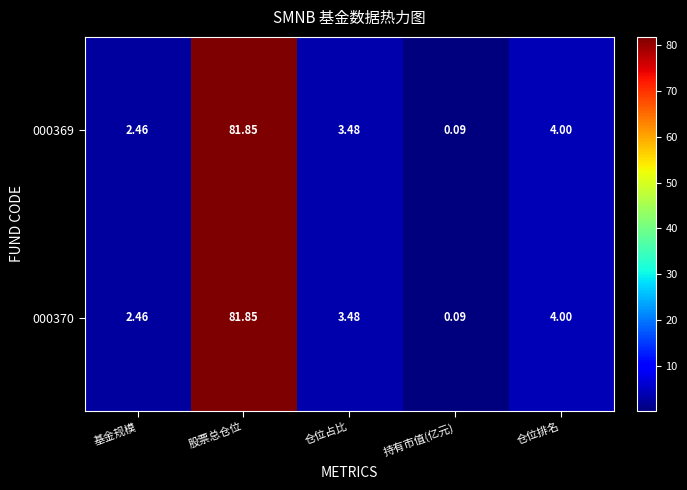

Is the value of 000370 at 股票总仓位 greater than the value of 000369 at 仓位排名?

Yes